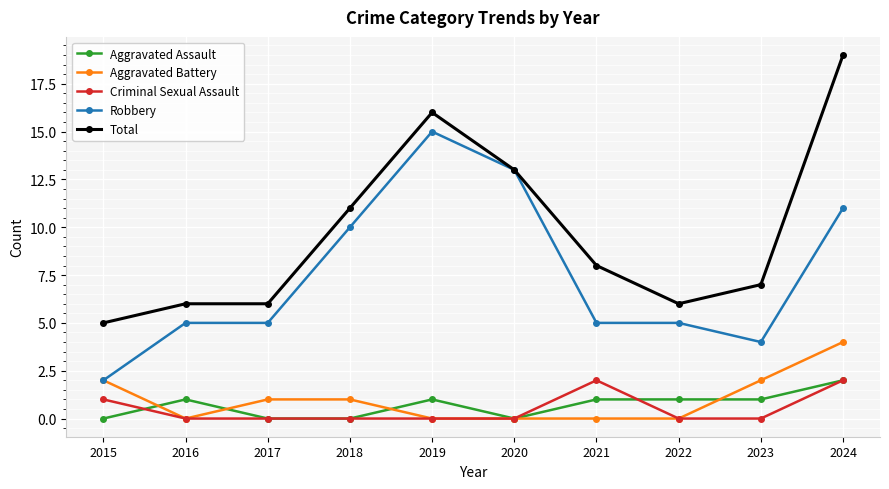

True or false: Total and Criminal Sexual Assault cross at least once.

False